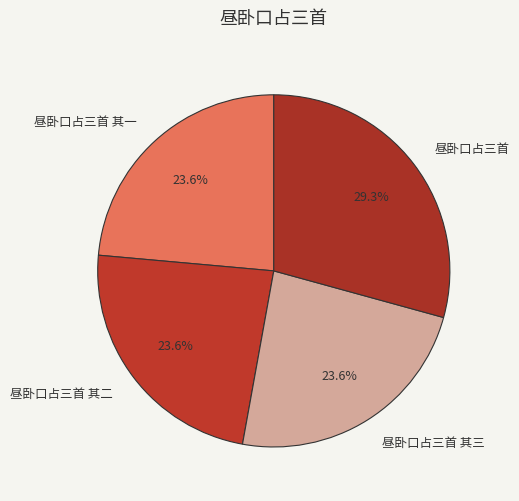

Is 昼卧口占三首 其一 the majority of the pie?

No